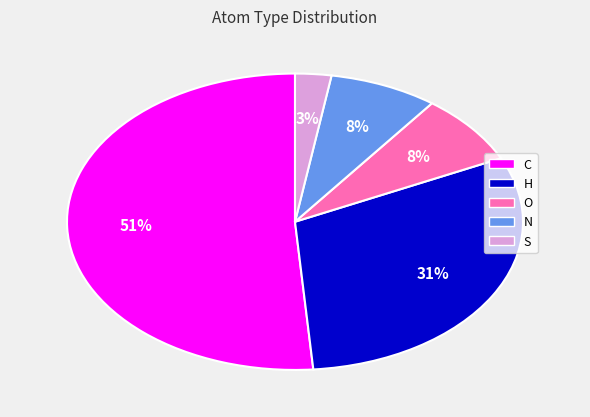

Which has a higher value, S or N?

N